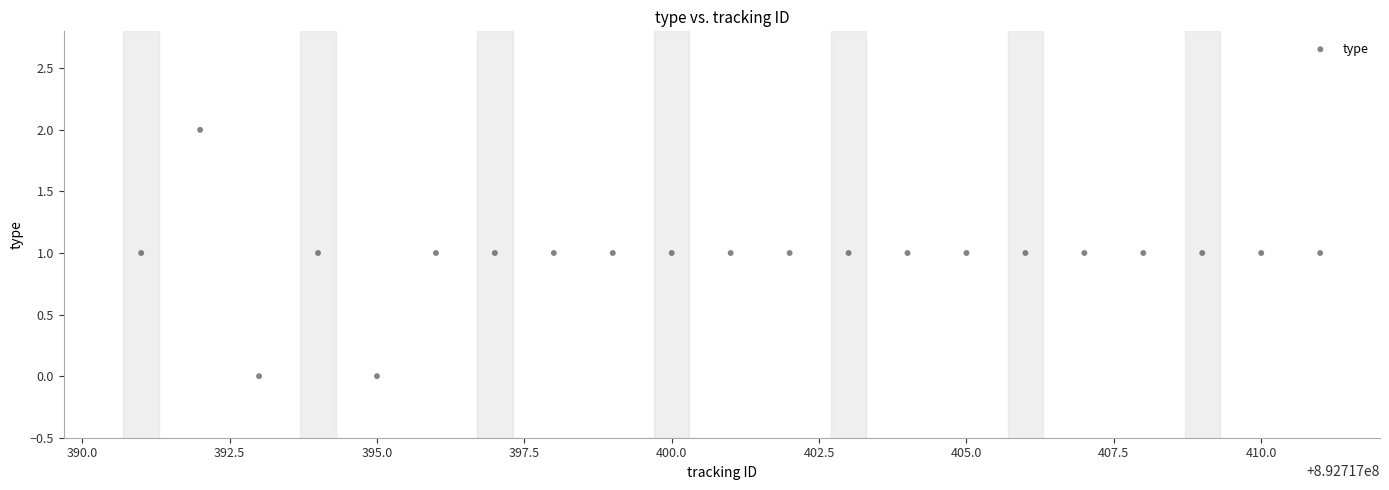

What is the range of X values (max minus min)?

20